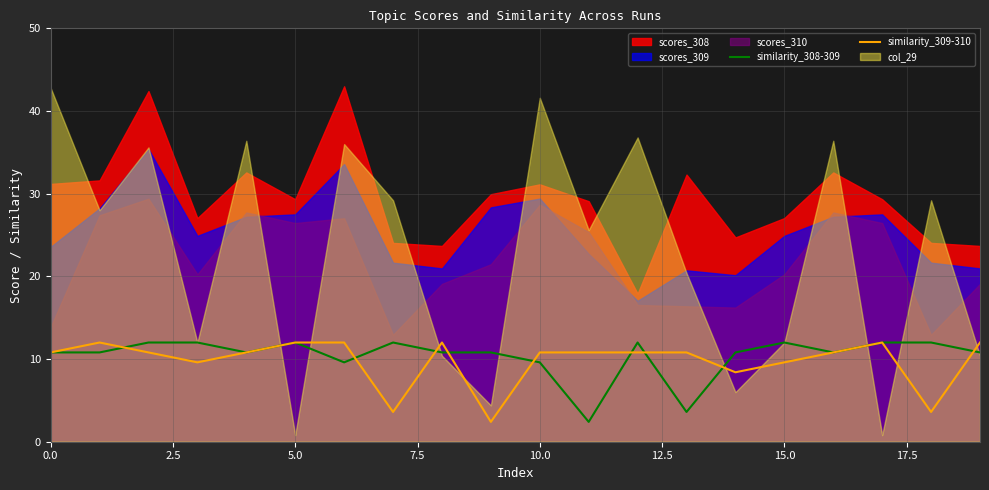

What is the lowest value of the similarity_308-309 series?

2.4